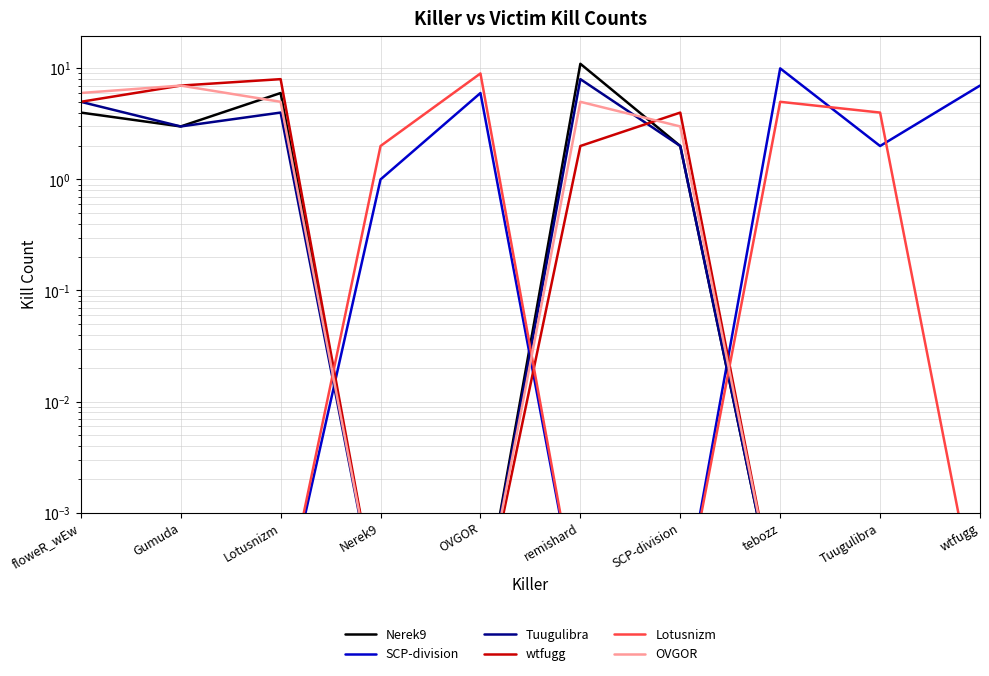

Is it true that Nerek9 equals 6.0 at Lotusnizm?

True